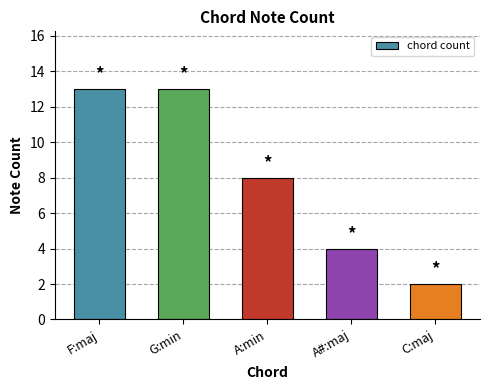

What is the value of the 5th bar from the left?

2